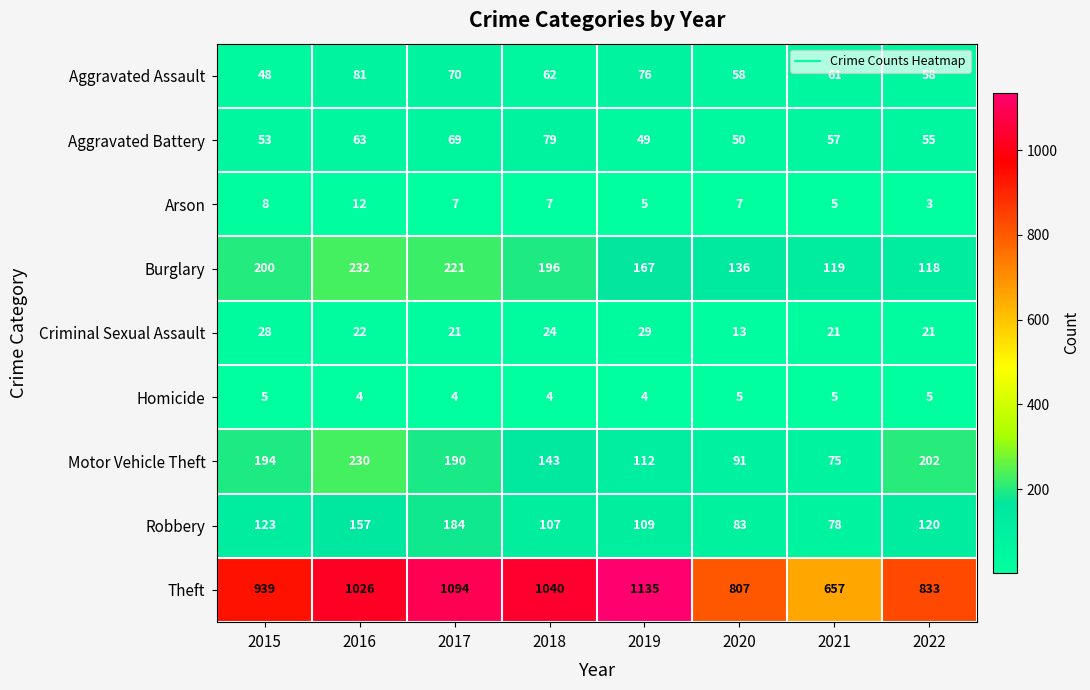

What is the difference between the maximum and minimum values in the Criminal Sexual Assault series?

16